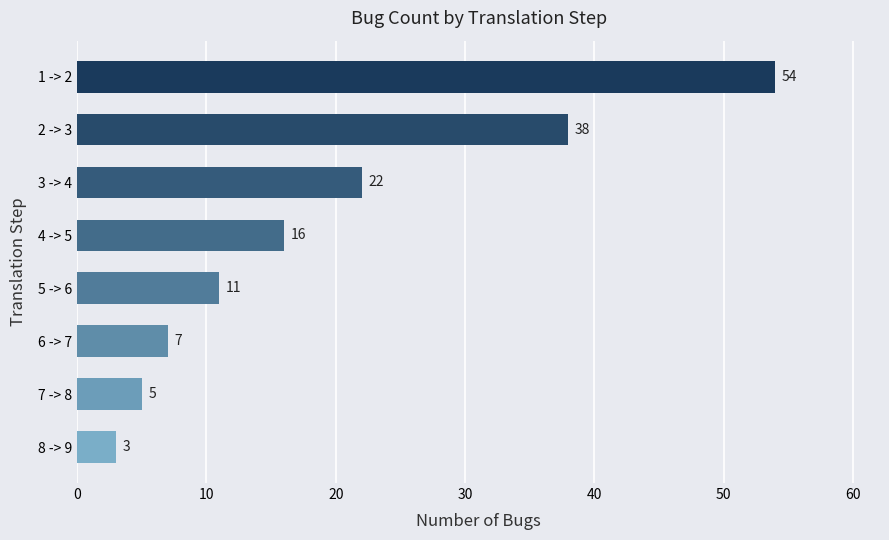

What is the difference between the maximum and second lowest values?

49